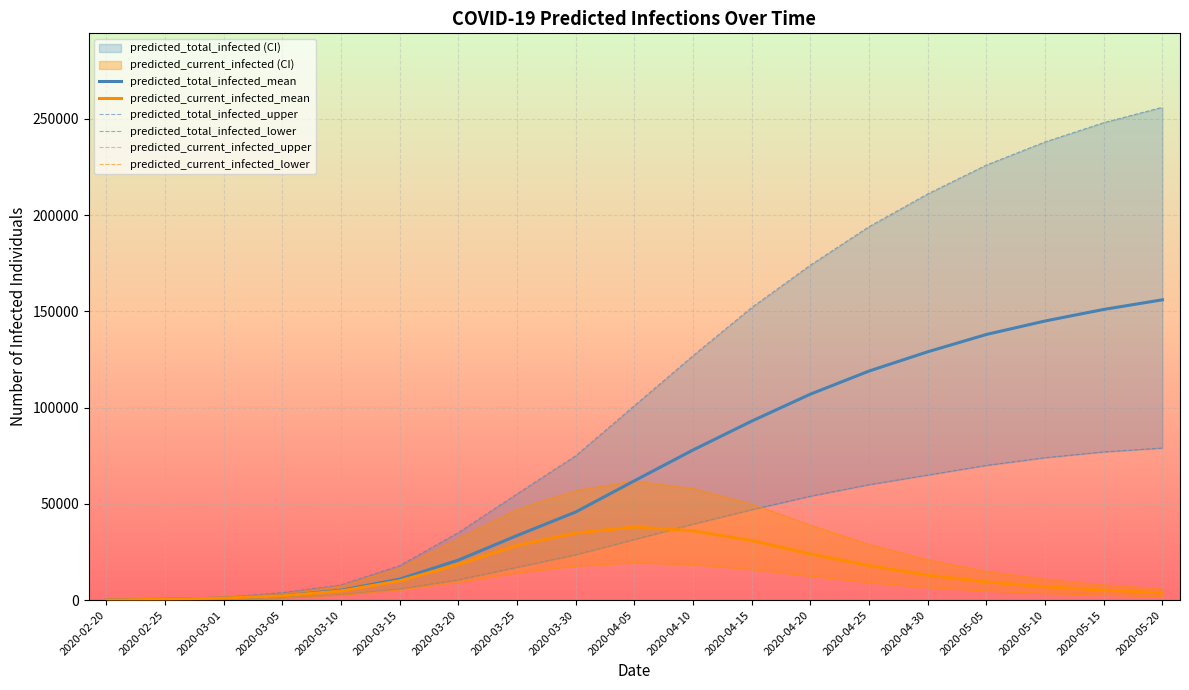

Reading right to left, list all the values displayed in this chart.

predicted_total_infected_mean: 156000	151000	145000	138000	129000	119000	107000	93000	78000	62000	45798	33565	20815	10925	5158	2235	1091	447	74
predicted_current_infected_mean: 3800	5200	7000	9500	13000	18000	24000	31000	36000	38000	34873	28408	18580	10044	4785	2235	1091	447	74
predicted_total_infected_upper: 256000	248000	238000	226000	211000	194000	174000	152000	127000	101000	75013	55206	35132	17964	7921	3905	1539	627	105
predicted_total_infected_lower: 79000	77000	74000	70000	65000	60000	54000	47000	39500	31500	23585	17100	10604	5822	2874	1234	578	228	38
predicted_current_infected_upper: 5900	8000	11000	15000	21000	29000	39000	50000	58000	62000	57049	47286	31910	16725	7399	3223	1539	627	105
predicted_current_infected_lower: 1900	2600	3500	4800	6600	9200	12500	16000	18500	19500	17763	14225	9370	5361	2684	1234	578	228	38